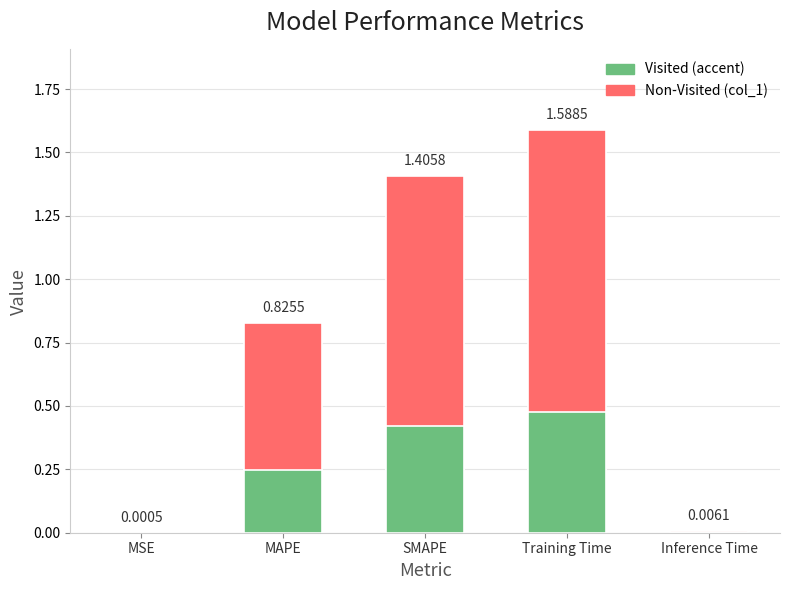

The value of col_1 at Training Time is 1.6. True or false?

True